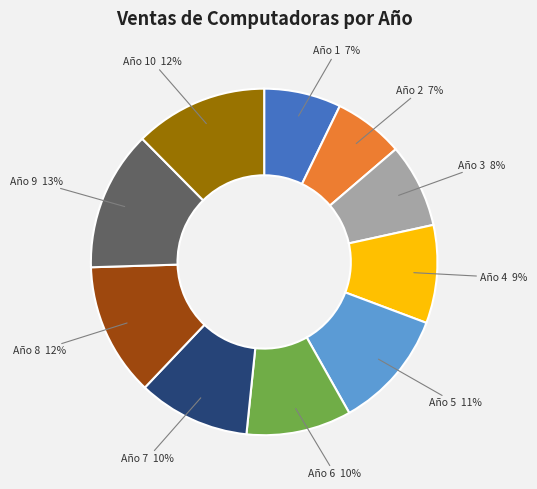

To the nearest percent, what percentage of the pie is Año 9?

13%